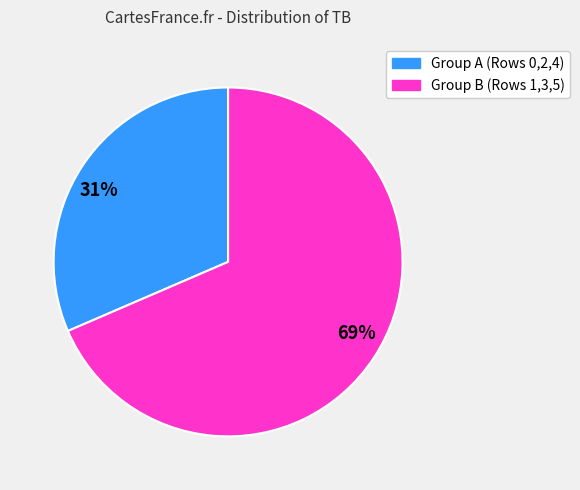

Which category accounts for the majority?

69%